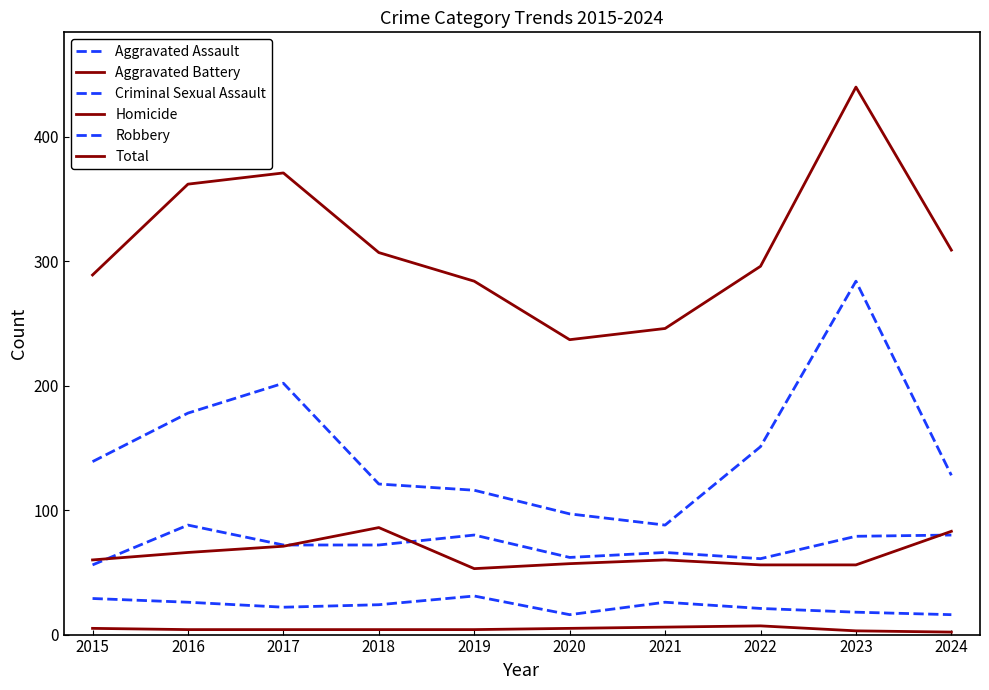

Which series has the largest total across all categories?

Total